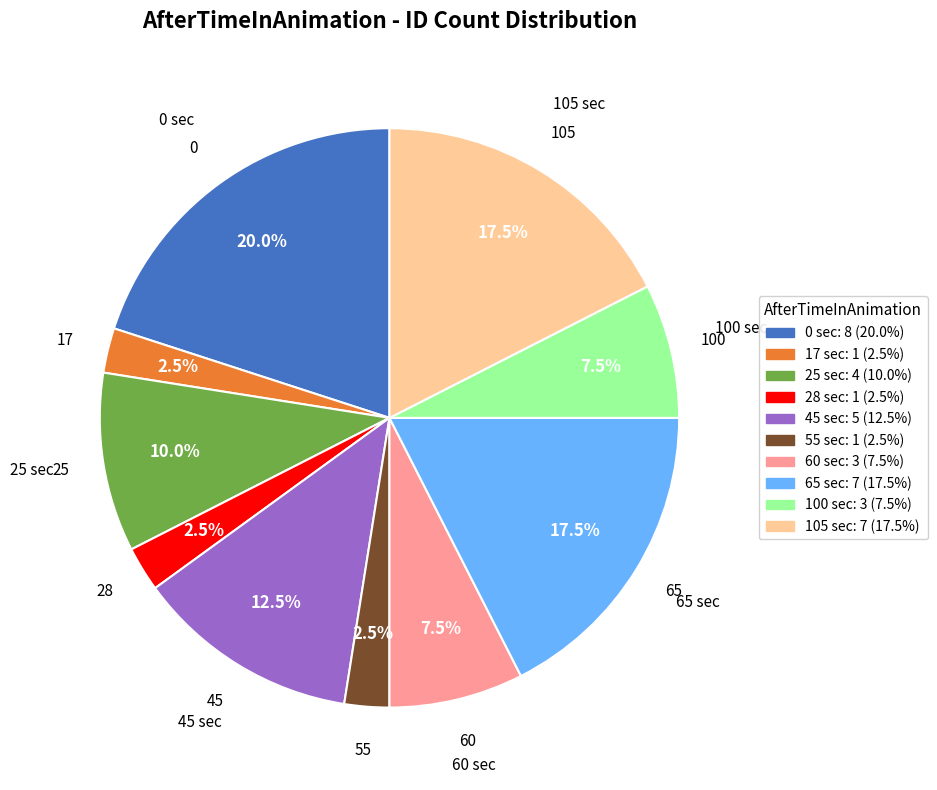

Does 60 represent more than half of the total?

No